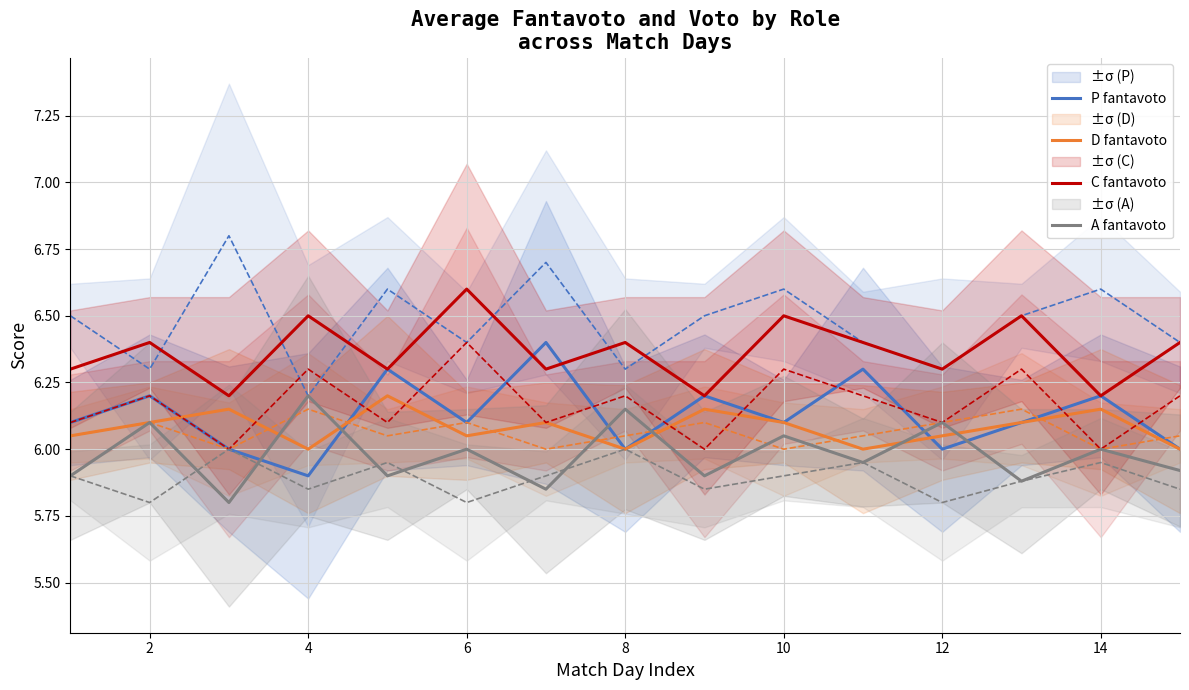

True or false: D fantavoto has a value of 6.0 at 4.

True